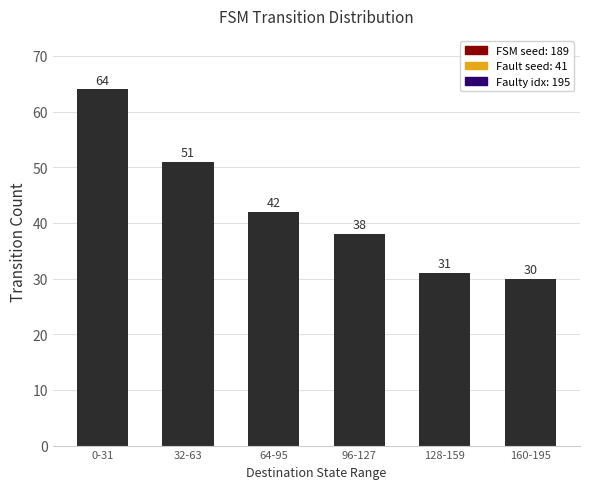

What value does the data have at 32-63, to the nearest 10?

50